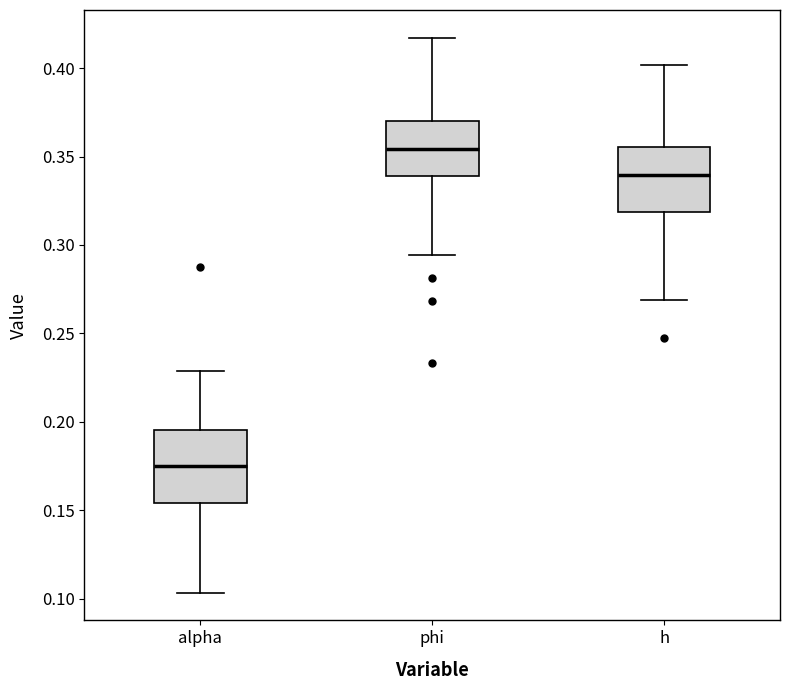

Where does the lower whisker of the box for phi end on the y-axis? The values are not printed on the chart, so give them approximately, as read against the axis.

0.295